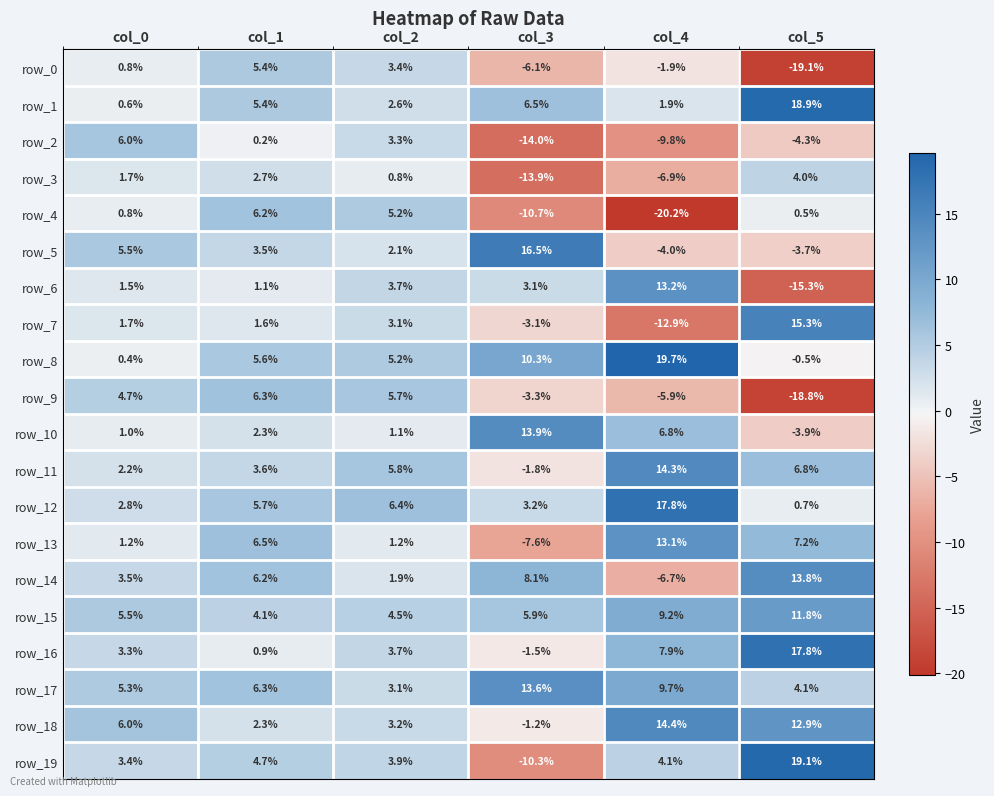

The value of row_1 at col_3 is 1.5. True or false?

False